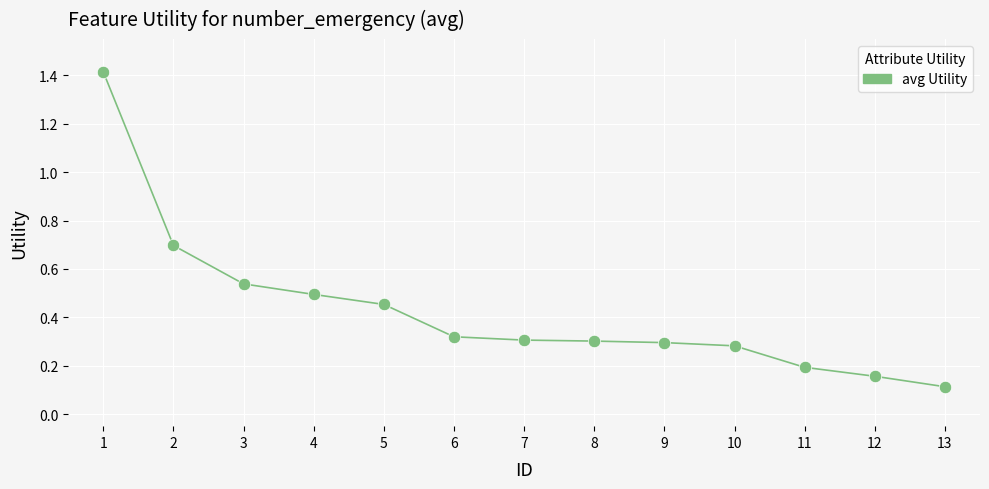

What is the range of X values (max minus min)?

12.0